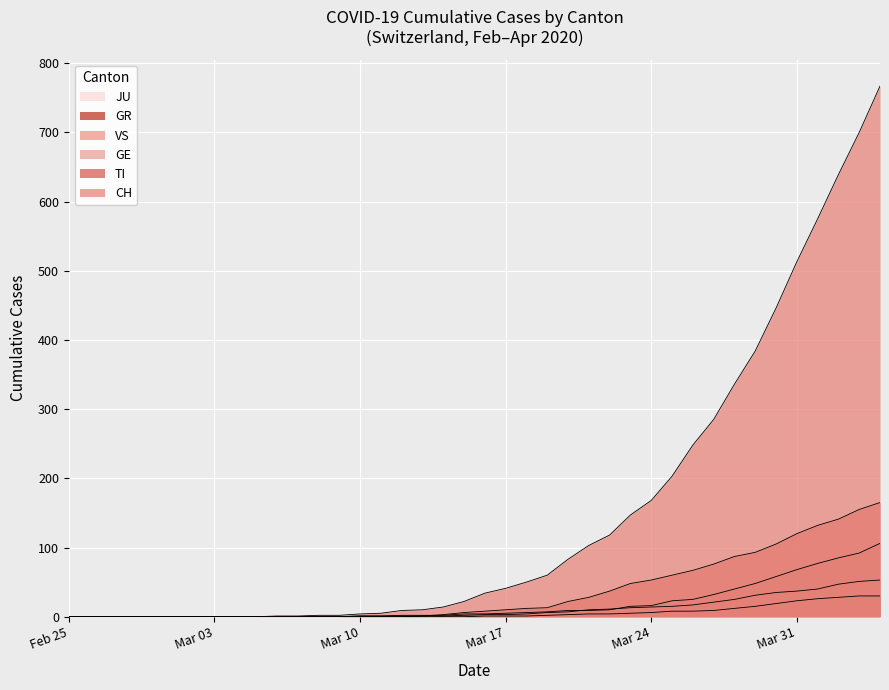

Which series has the widest spread of values?

CH